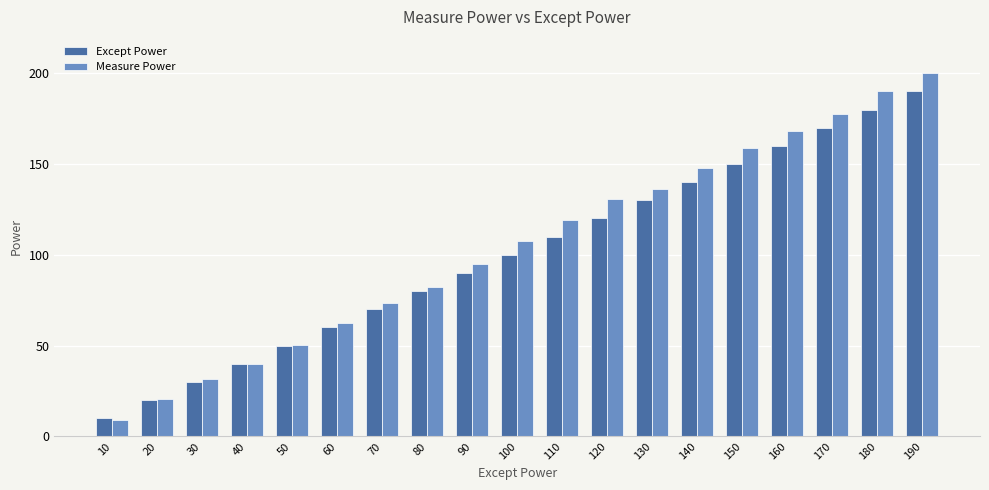

Read the Except Power value at 150.

150.0